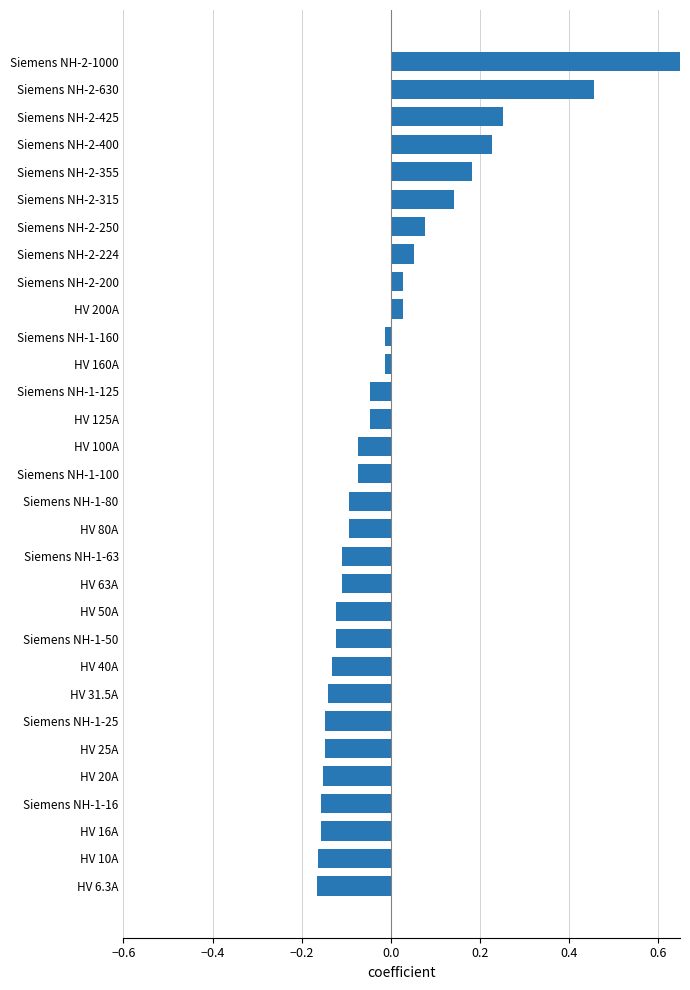

What is the difference between the maximum and minimum values?

1.0